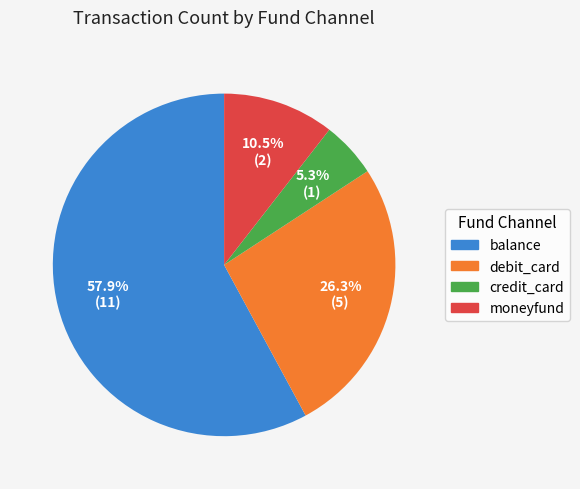

To the nearest percent, what is the difference between the debit_card and balance slice percentages?

32%